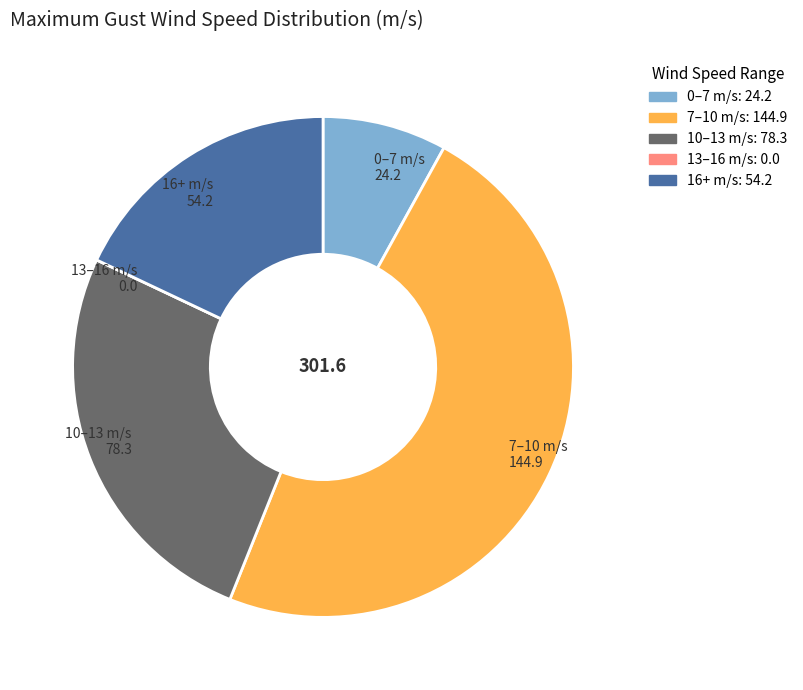

Is there a majority slice in this chart?

No